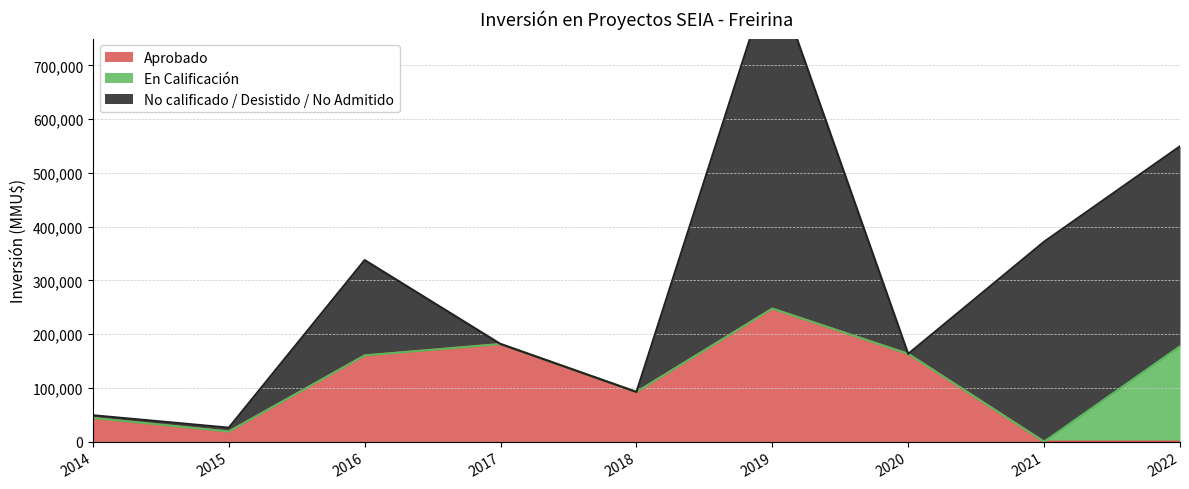

Reading left to right, what are all the values shown in this chart?

Aprobado: 44128	18900	160440	181652	92440	247553	163380	0	0
En Calificación: 0	0	0	0	0	0	0	0	177550
No calificado / Desistido / No Admitido: 5000	7100	177410	0	0	632000	0	372000	372000